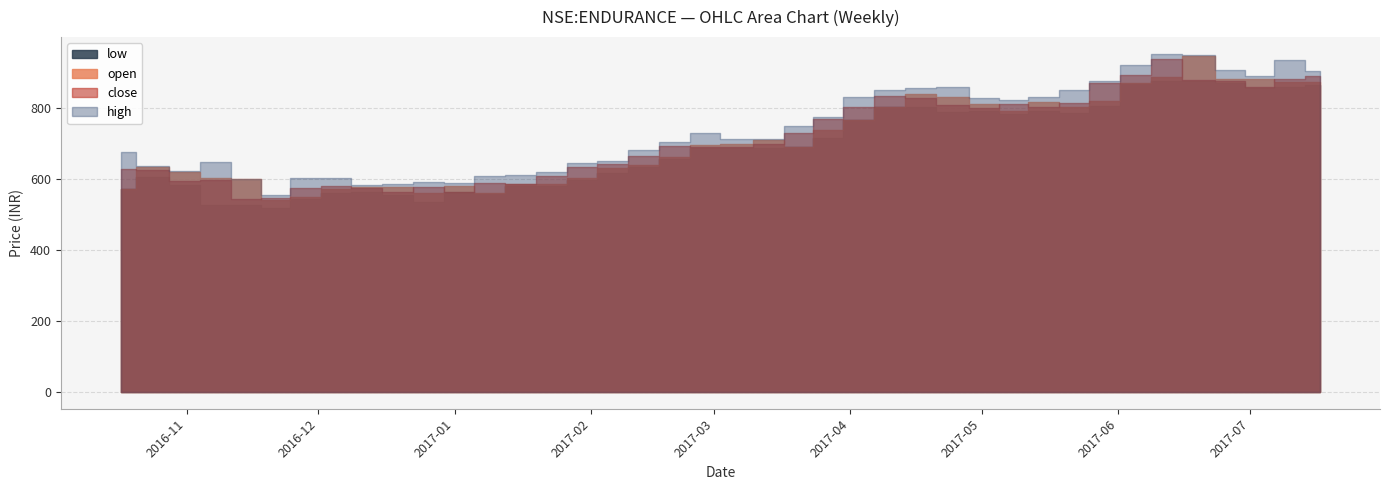

What is the sum of the open values at 2017-04-17 and 2017-02-06?

1468.9